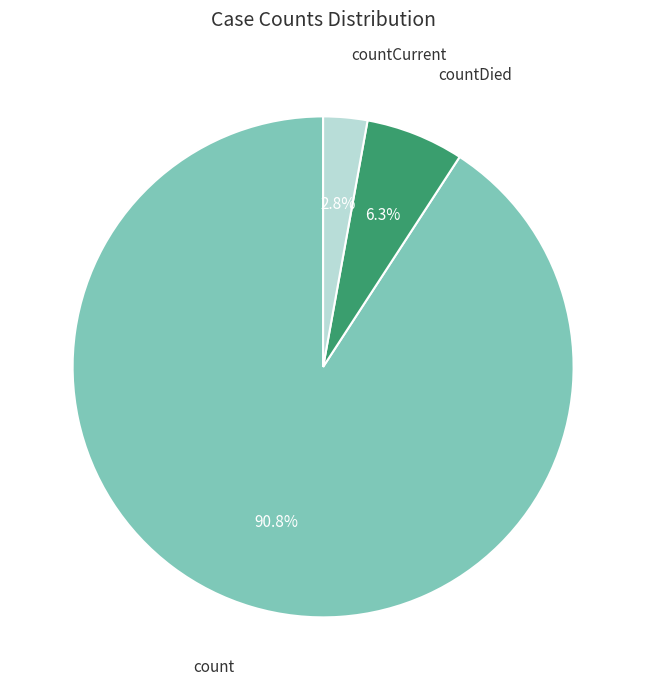

Is there a majority slice in this chart?

Yes